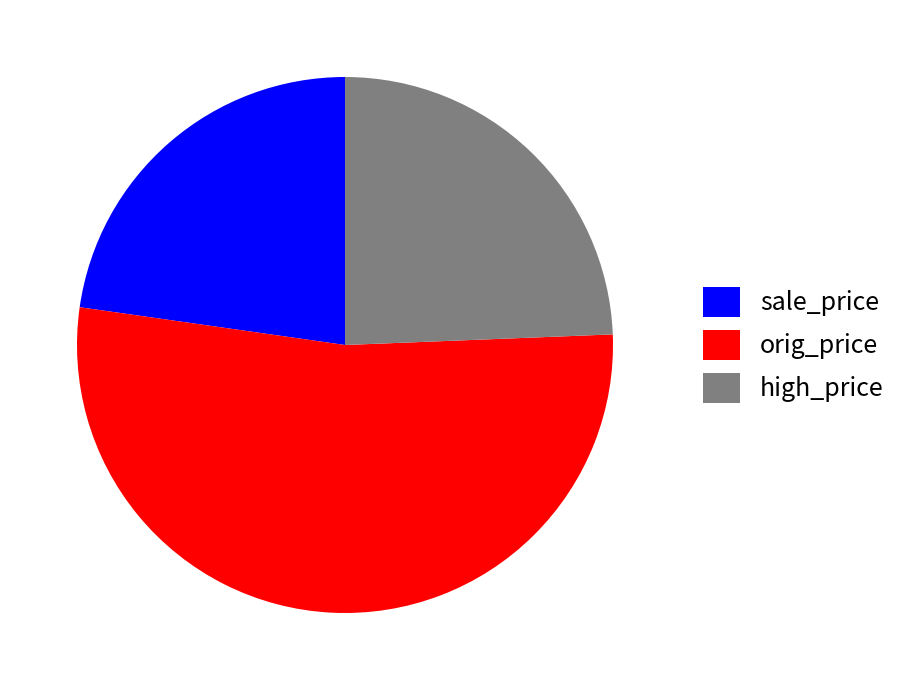

The sale_price slice represents 34% of the pie. True or false?

False